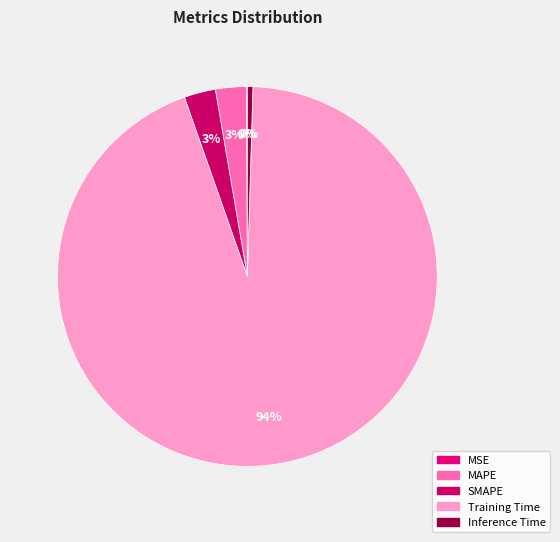

To the nearest percent, what is the average slice percentage?

20%